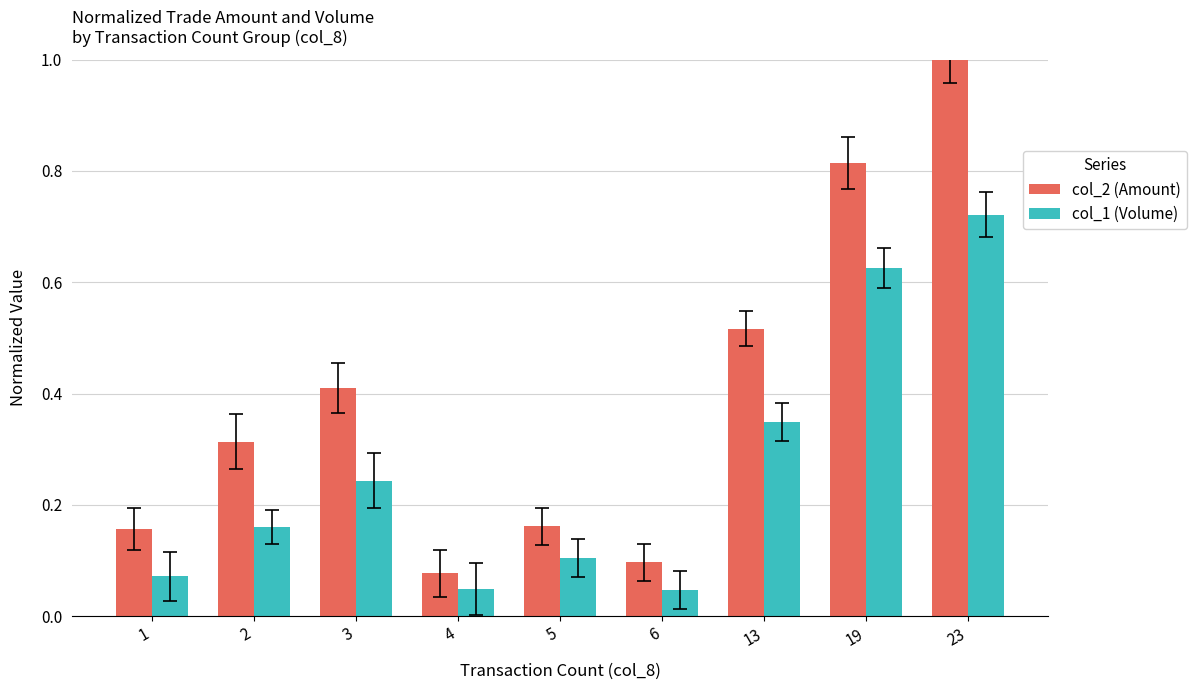

At which category is the sum across all series the highest?

23